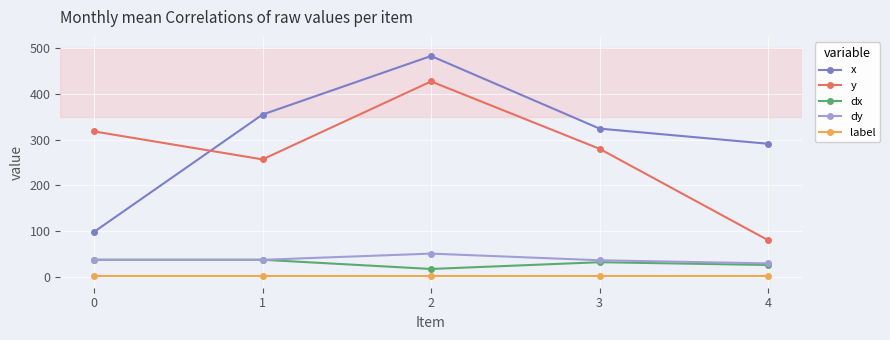

True or false: dy and y intersect in this chart.

False